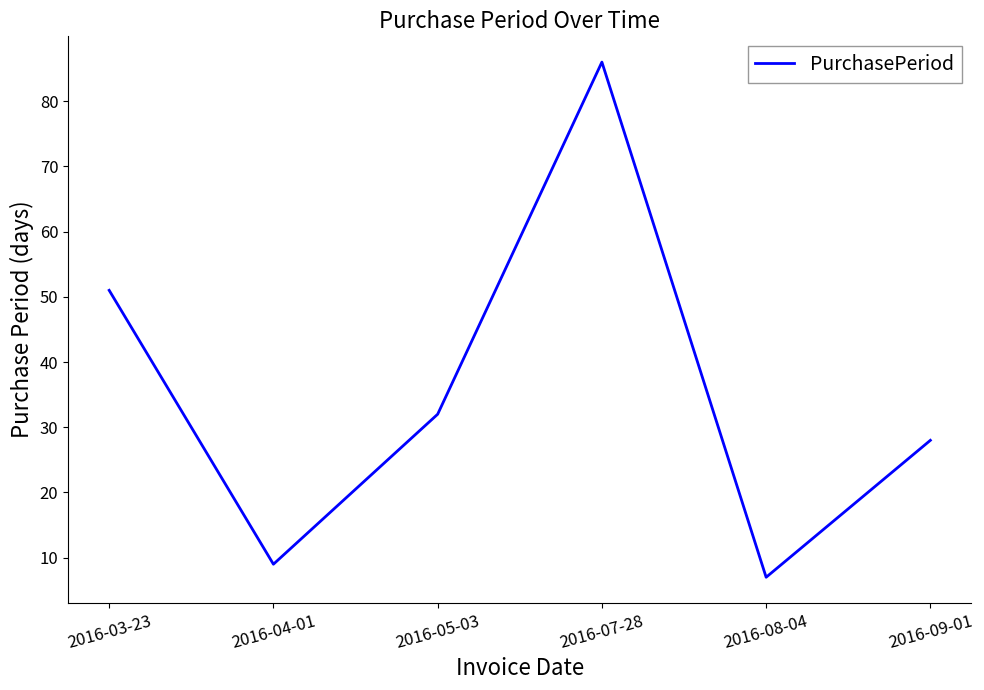

How many values are below 32?

3